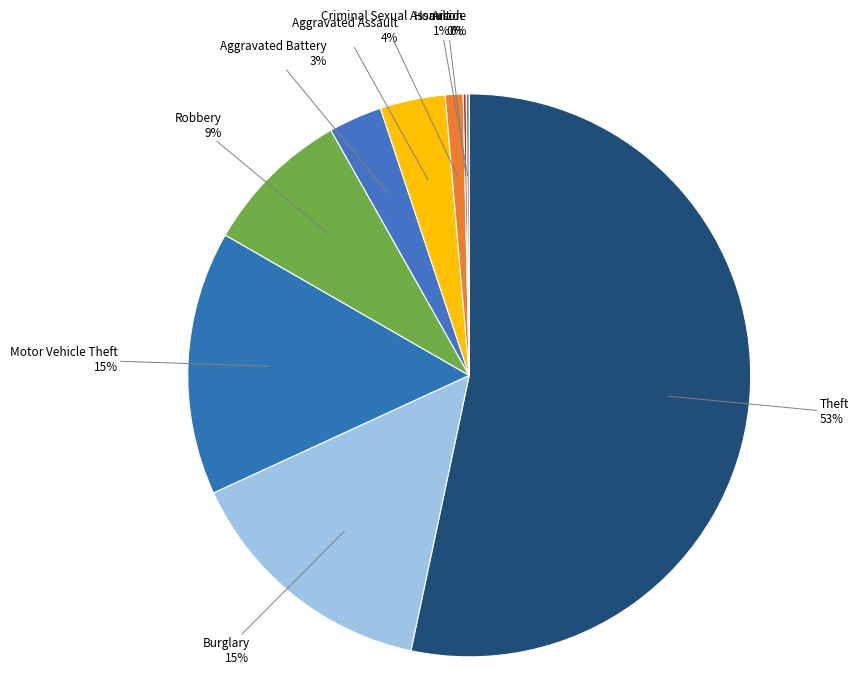

What percentage is the Burglary slice, to the nearest percent?

15%